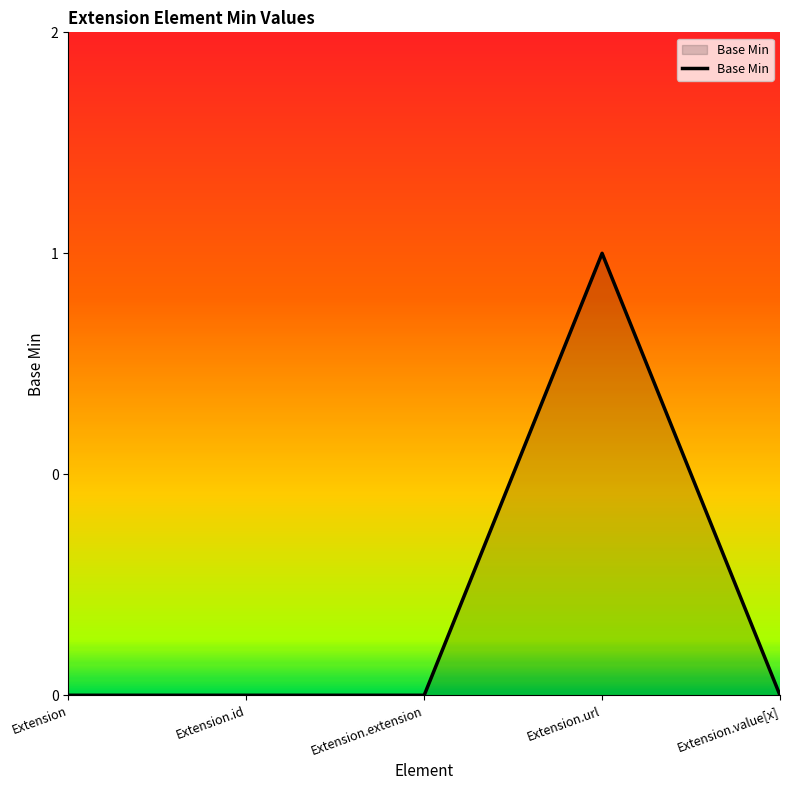

What is the greatest value displayed?

1